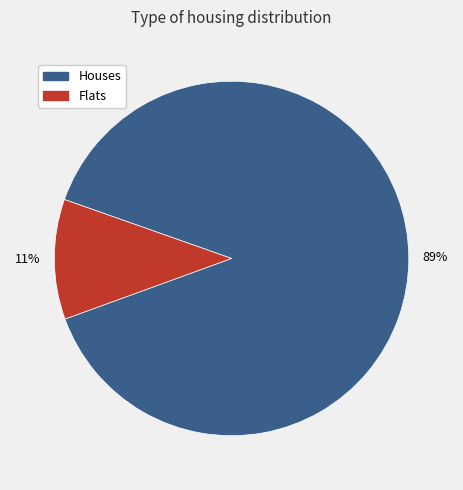

To the nearest percent, what percentage of the pie is Flats?

11%